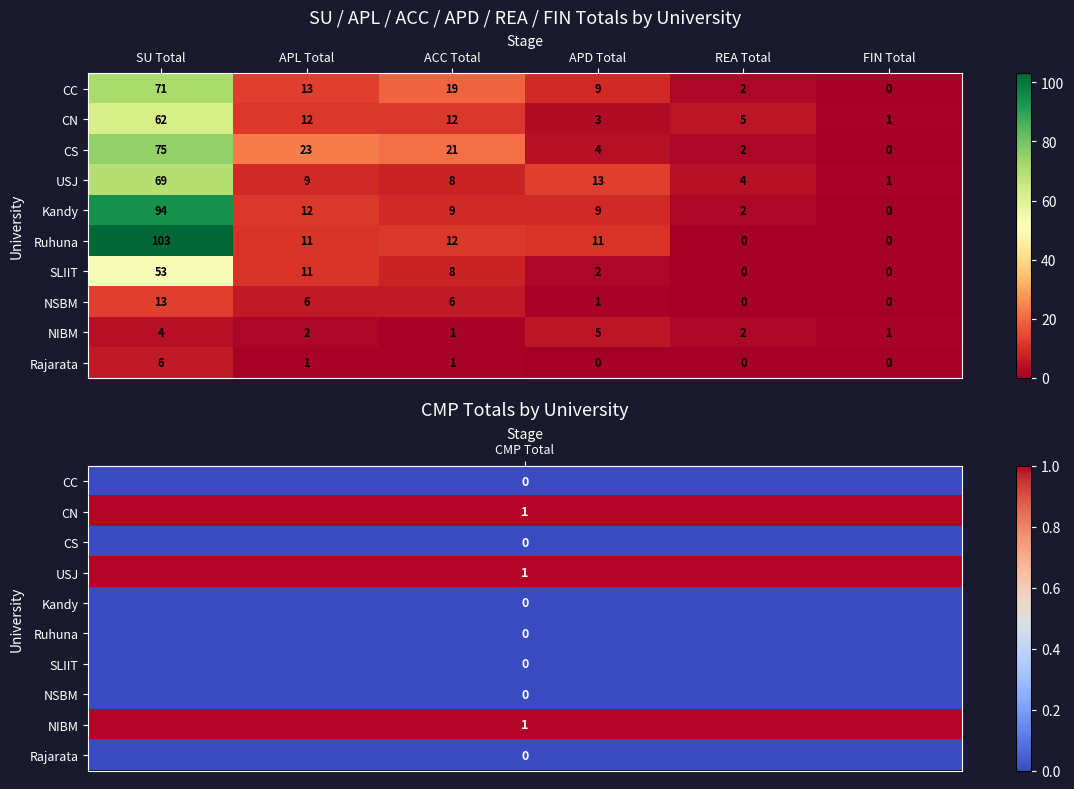

How many distinct data groups are displayed?

10